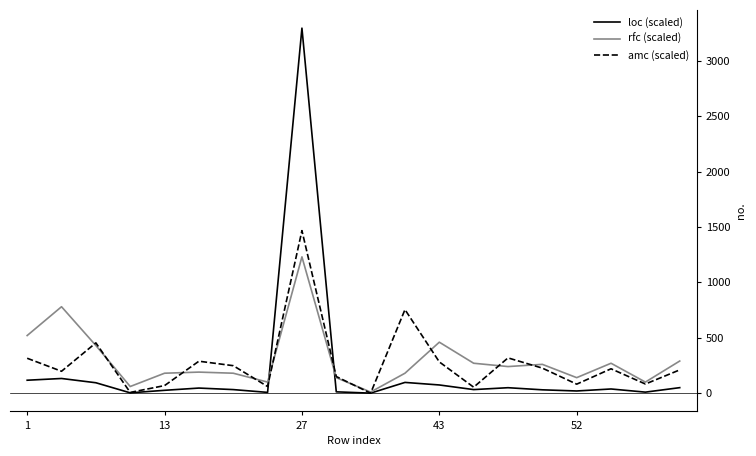

Which series has the largest range (max minus min)?

loc (scaled)